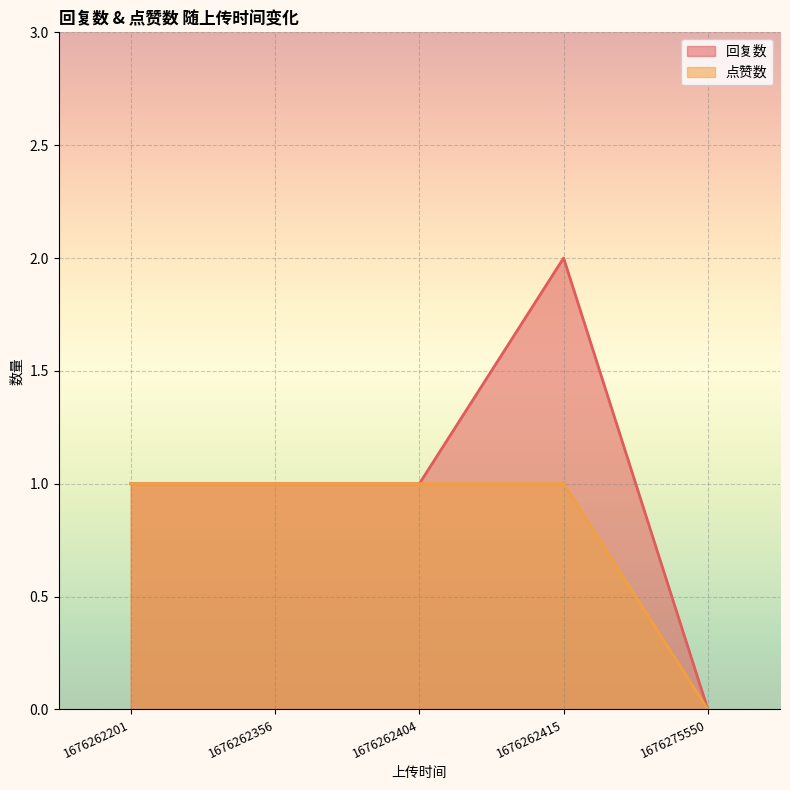

The value of 点赞数 at 1676262201 is 0. True or false?

False